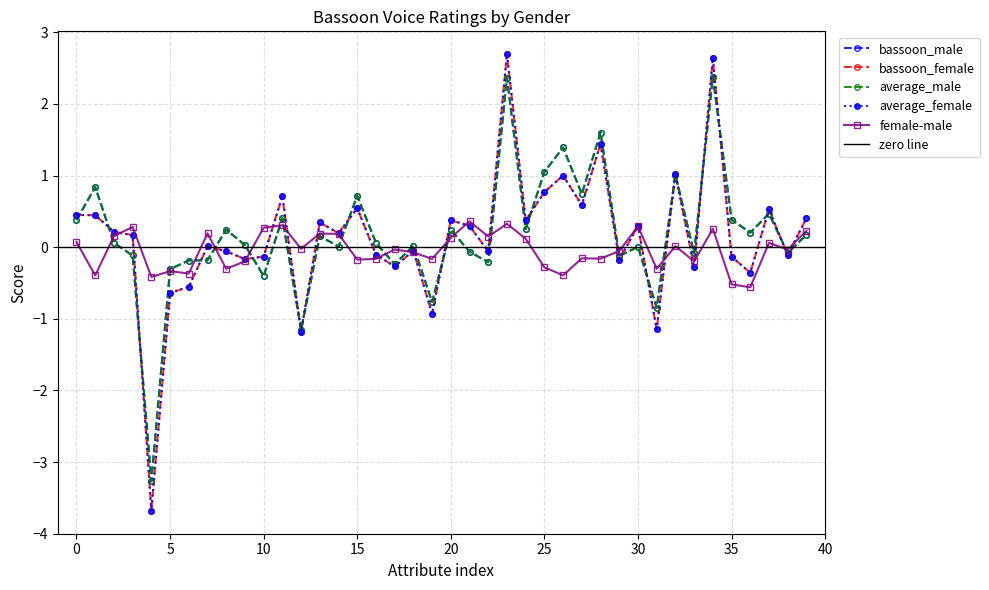

Reading right to left, list all the values displayed in this chart.

bassoon_male: 0.2	-0.1	0.5	0.2	0.4	2.4	-0.1	1.0	-0.8	0.0	-0.1	1.6	0.7	1.4	1.1	0.3	2.4	-0.2	-0.1	0.2	-0.8	0.0	-0.2	0.1	0.7	0.0	0.2	-1.2	0.4	-0.4	0.0	0.2	-0.2	-0.2	-0.3	-3.3	-0.1	0.1	0.8	0.4
bassoon_female: 0.4	-0.1	0.5	-0.4	-0.1	2.6	-0.3	1.0	-1.1	0.3	-0.2	1.4	0.6	1.0	0.8	0.4	2.7	-0.1	0.3	0.4	-0.9	-0.1	-0.3	-0.1	0.5	0.2	0.3	-1.2	0.7	-0.1	-0.2	-0.1	0.0	-0.6	-0.6	-3.7	0.2	0.2	0.4	0.5
average_male: 0.2	-0.1	0.5	0.2	0.4	2.4	-0.1	1.0	-0.8	0.0	-0.1	1.6	0.7	1.4	1.1	0.3	2.4	-0.2	-0.1	0.2	-0.8	0.0	-0.2	0.1	0.7	0.0	0.2	-1.2	0.4	-0.4	0.0	0.2	-0.2	-0.2	-0.3	-3.3	-0.1	0.1	0.8	0.4
average_female: 0.4	-0.1	0.5	-0.4	-0.1	2.6	-0.3	1.0	-1.1	0.3	-0.2	1.4	0.6	1.0	0.8	0.4	2.7	-0.1	0.3	0.4	-0.9	-0.1	-0.3	-0.1	0.5	0.2	0.3	-1.2	0.7	-0.1	-0.2	-0.1	0.0	-0.6	-0.6	-3.7	0.2	0.2	0.4	0.5
female-male: 0.2	-0.0	0.1	-0.6	-0.5	0.3	-0.2	0.0	-0.3	0.3	-0.1	-0.2	-0.2	-0.4	-0.3	0.1	0.3	0.1	0.4	0.1	-0.2	-0.1	-0.0	-0.2	-0.2	0.2	0.2	-0.0	0.3	0.3	-0.2	-0.3	0.2	-0.4	-0.3	-0.4	0.3	0.2	-0.4	0.1